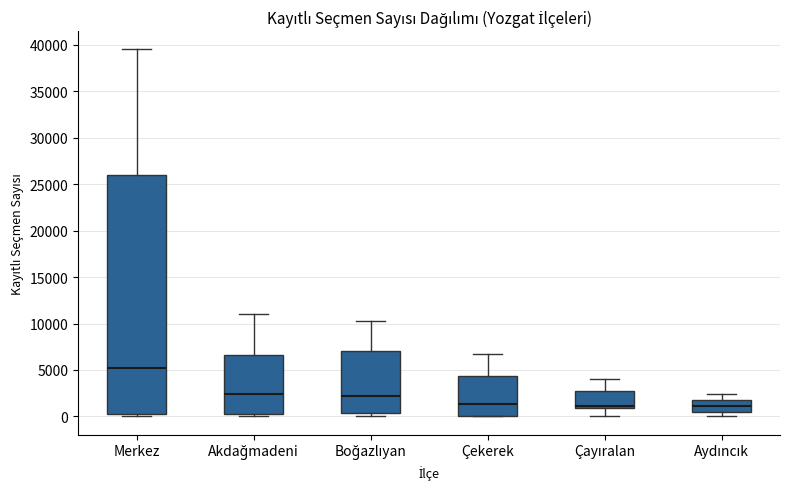

Which box has the highest median line?

Merkez